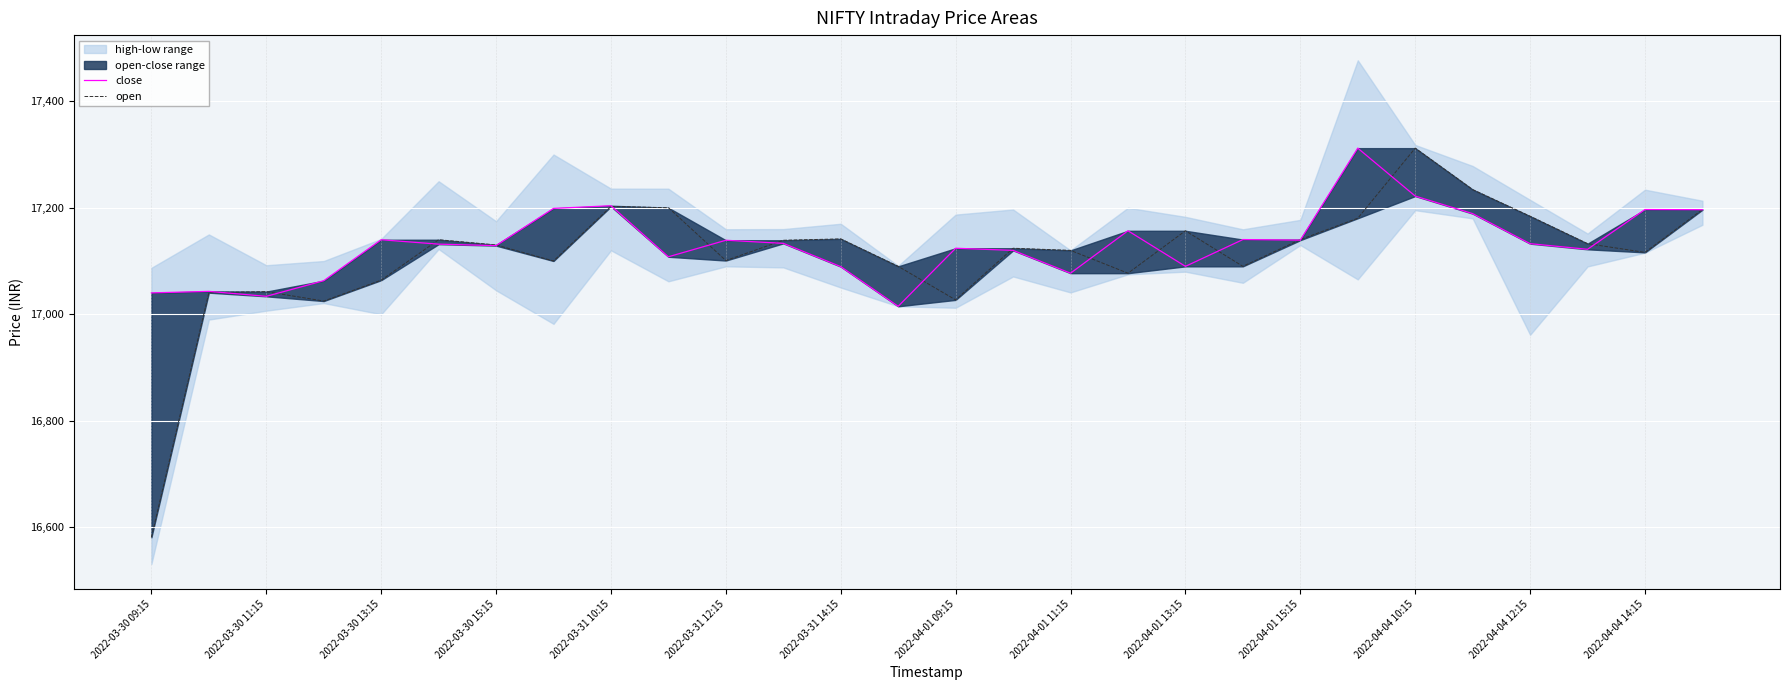

List the series in order of their overall mean, highest first.

close, open